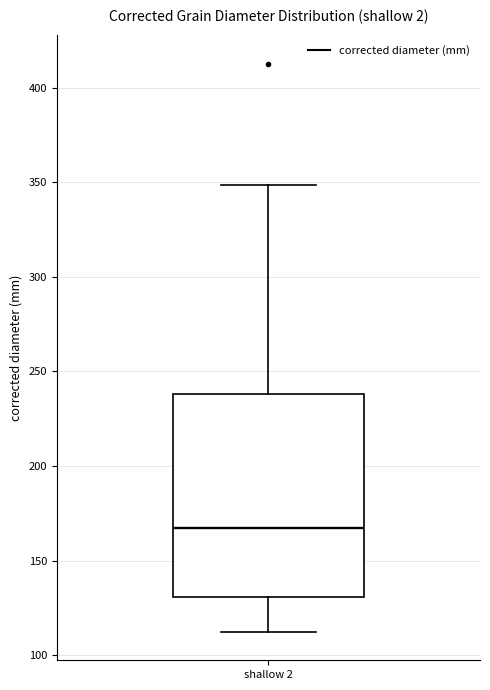

Transcribe this box plot: give where the median line is, the range the box spans, and where the two whiskers end, as read against the y-axis. The values are not printed on the chart, so give them approximately, as read against the axis.

median 165, box 130 to 240, whiskers 110 to 350